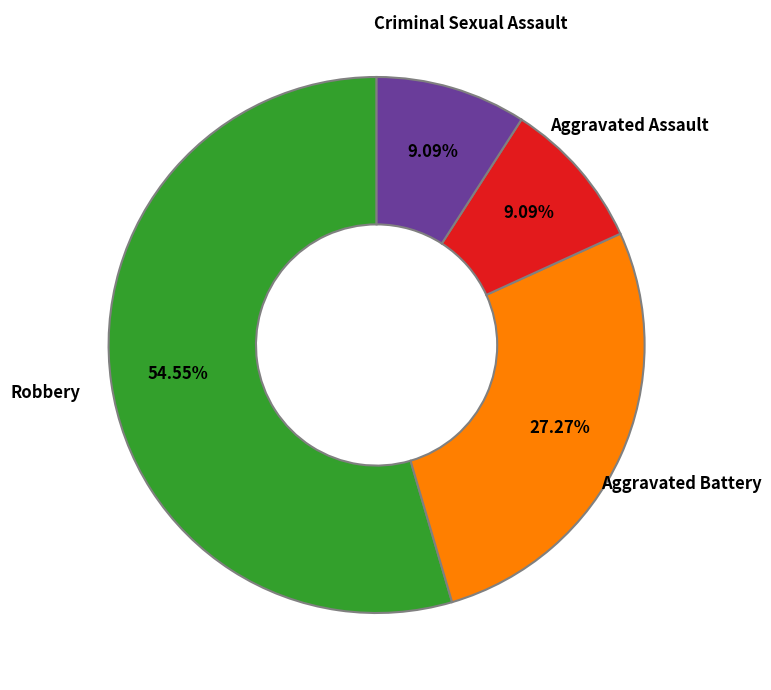

What is the largest slice in the pie chart?

Robbery